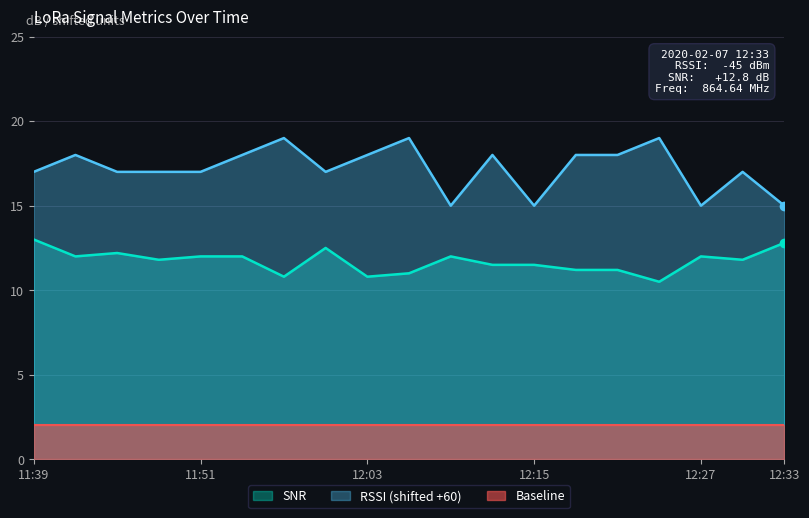

The RSSI series shows 11.4 at 12:00. True or false?

False